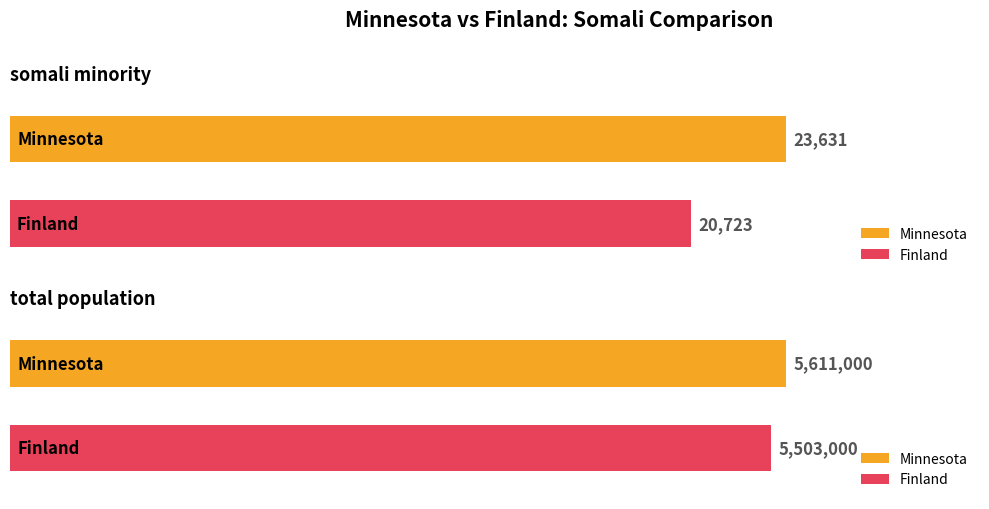

What position from the right is somali minority?

2